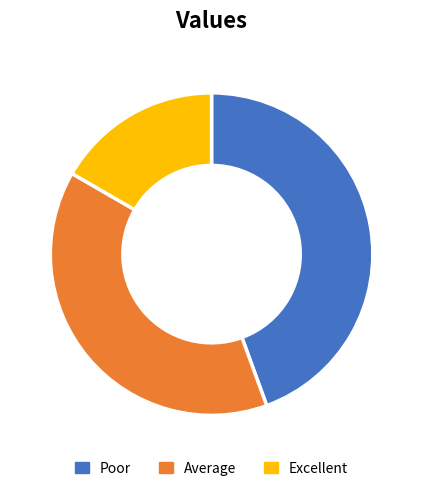

Which slice is the largest?

Poor